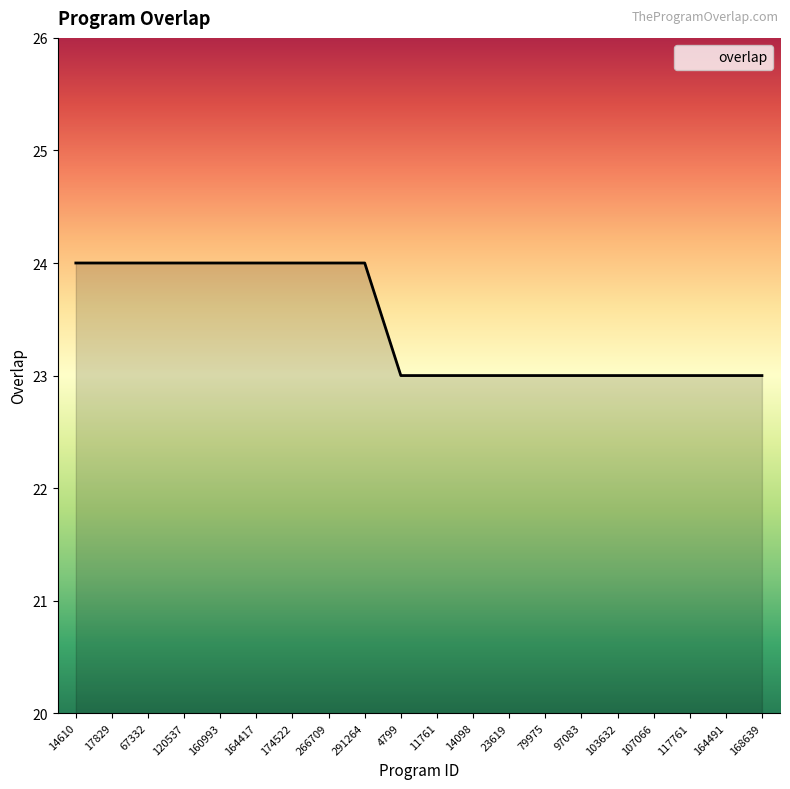

What is the average value?

23